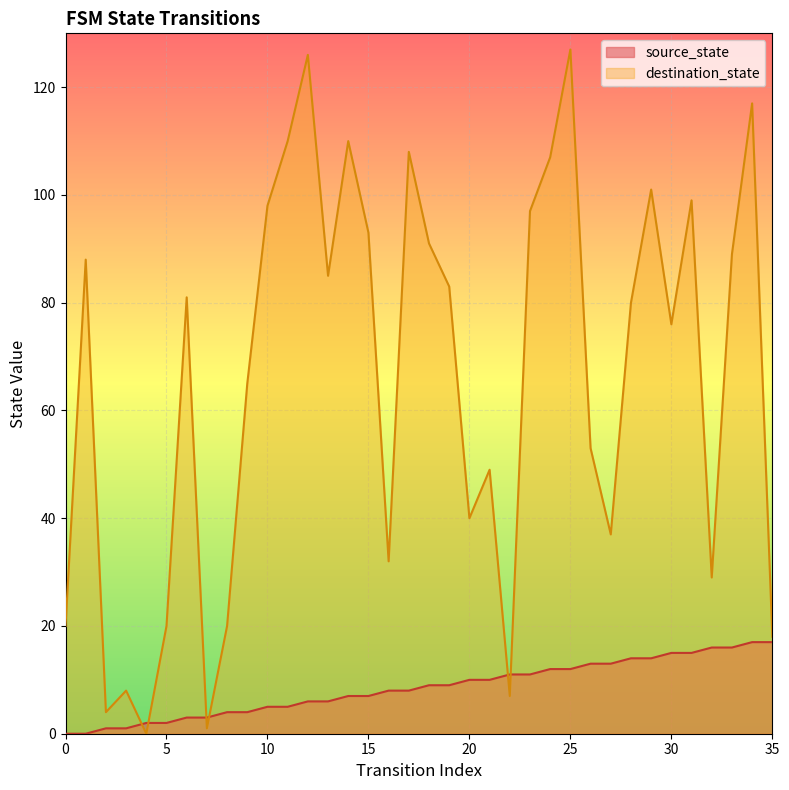

Reading left to right, extract all data points from this chart.

source_state: 0	0	1	1	2	2	3	3	4	4	5	5	6	6	7	7	8	8	9	9	10	10	11	11	12	12	13	13	14	14	15	15	16	16	17	17
destination_state: 20	88	4	8	0	20	81	1	20	65	98	110	126	85	110	93	32	108	91	83	40	49	7	97	107	127	53	37	80	101	76	99	29	89	117	18